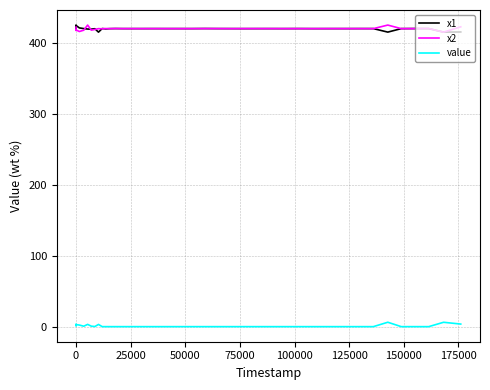

True or false: x1 and value intersect in this chart.

False